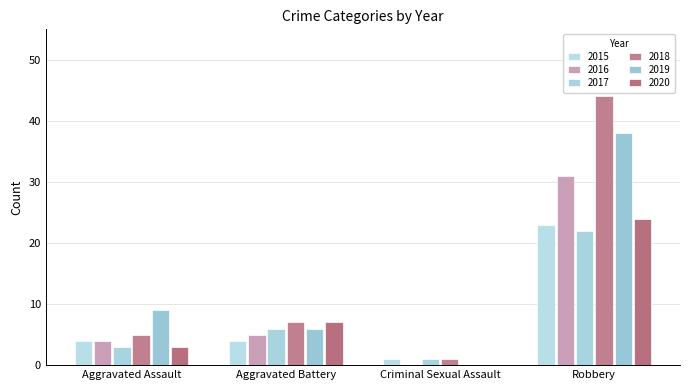

What is the spread (max minus min) of values at Criminal Sexual Assault?

1